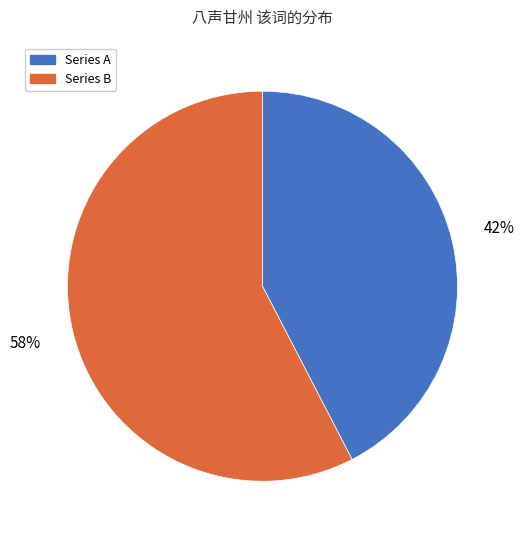

Approximately how many times larger is the value at Series A compared to Series B?

0.7